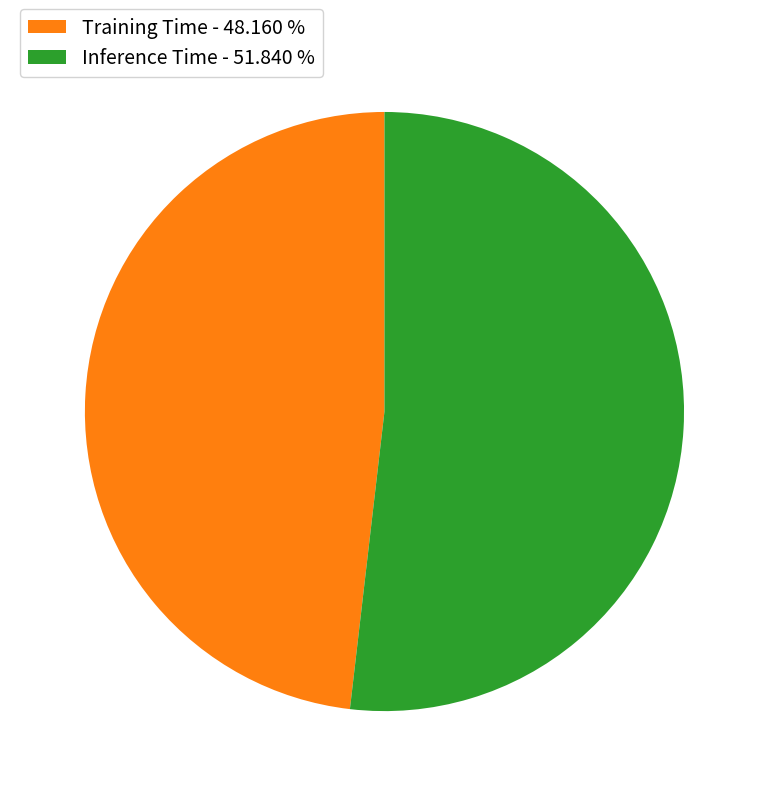

The Inference Time slice represents 46% of the pie. True or false?

False